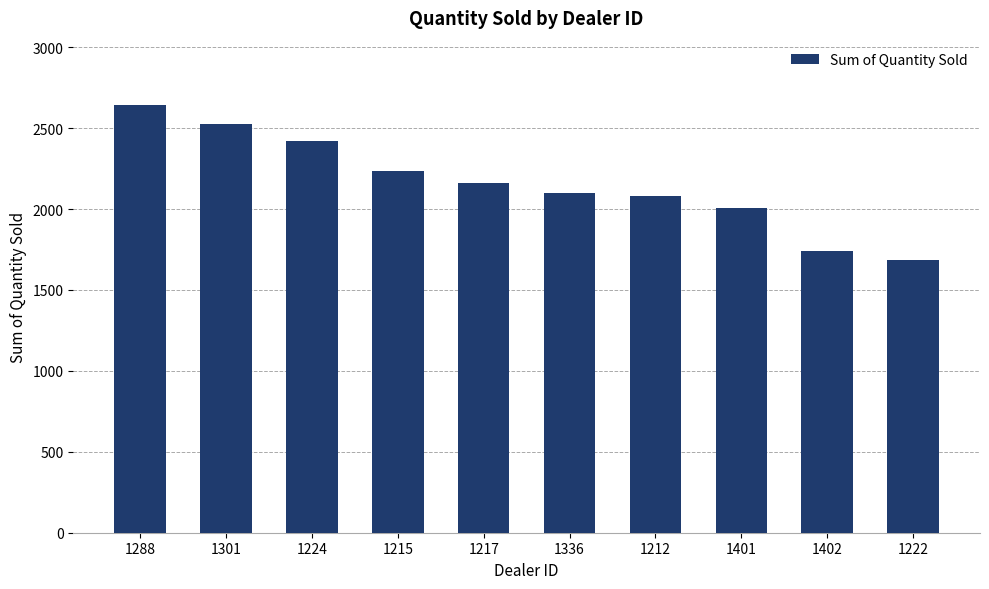

What is the change in value from 1301 to 1212?

-440